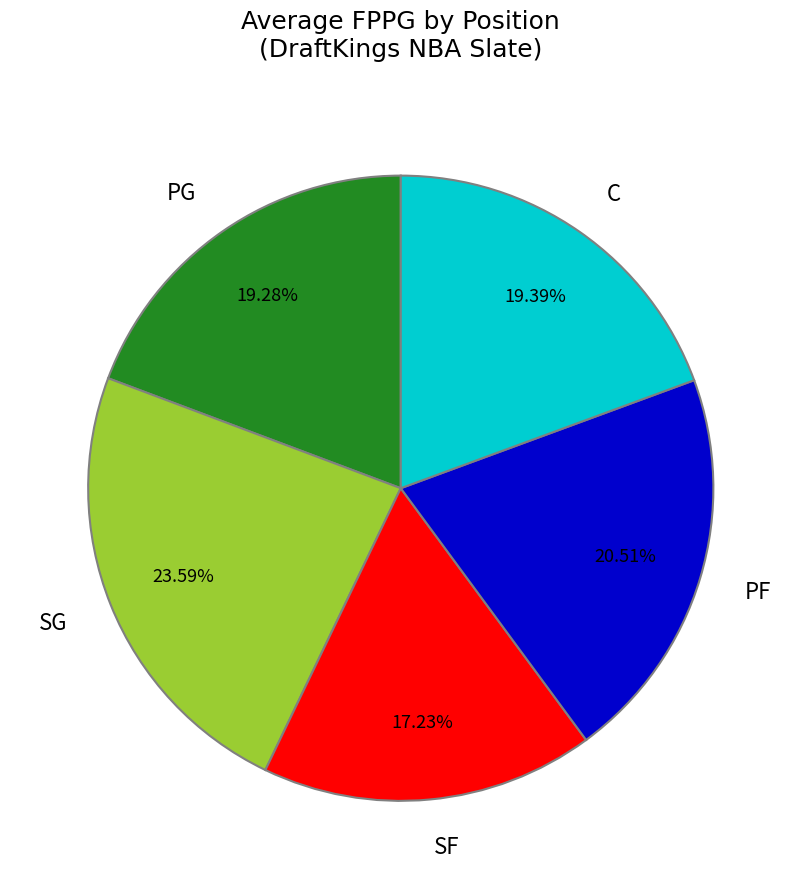

Is there a majority slice in this chart?

No